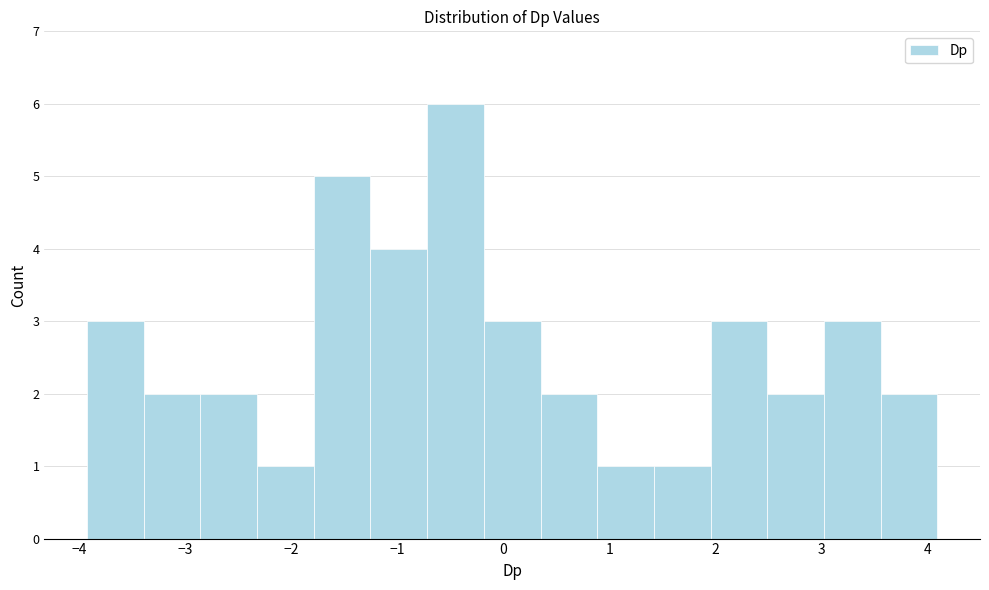

Which range on the x-axis has the tallest bar?

-0.7 to -0.2